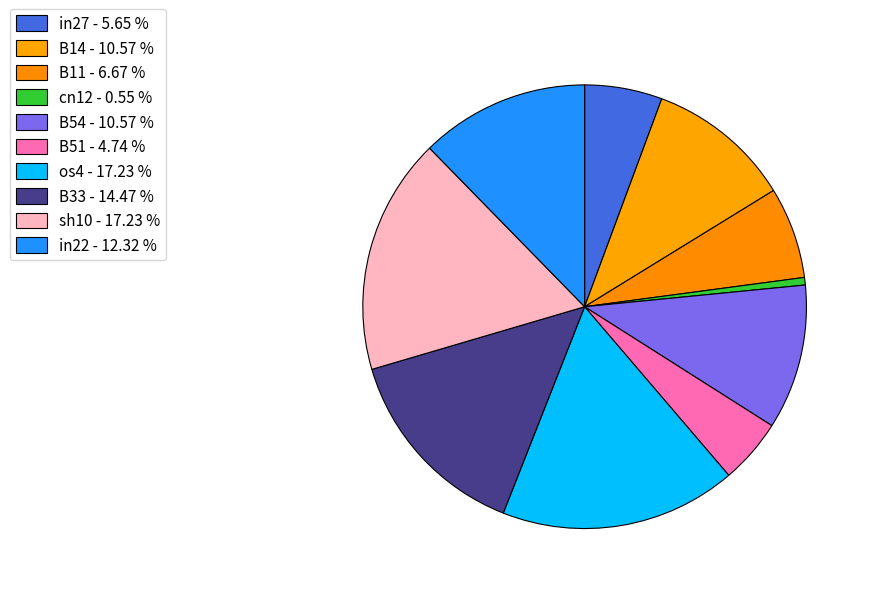

Is there any slice that represents more than half of the pie?

No